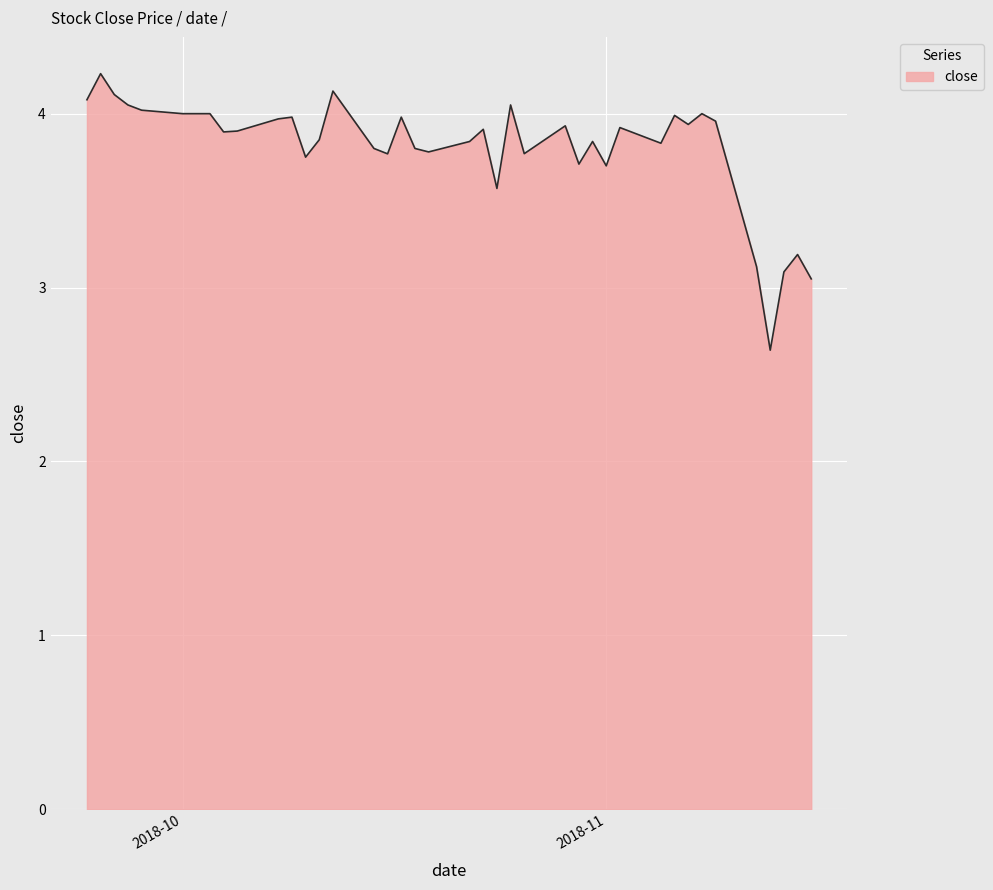

What is the difference between the maximum and minimum values?

1.6